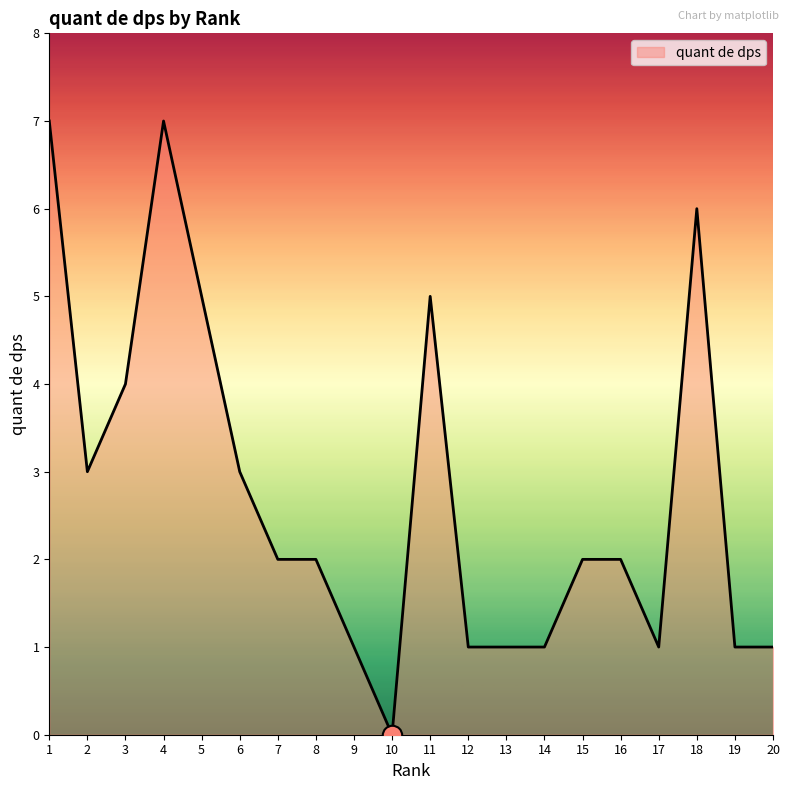

What is the ratio of the value at 12 to the value at 15?

0.5